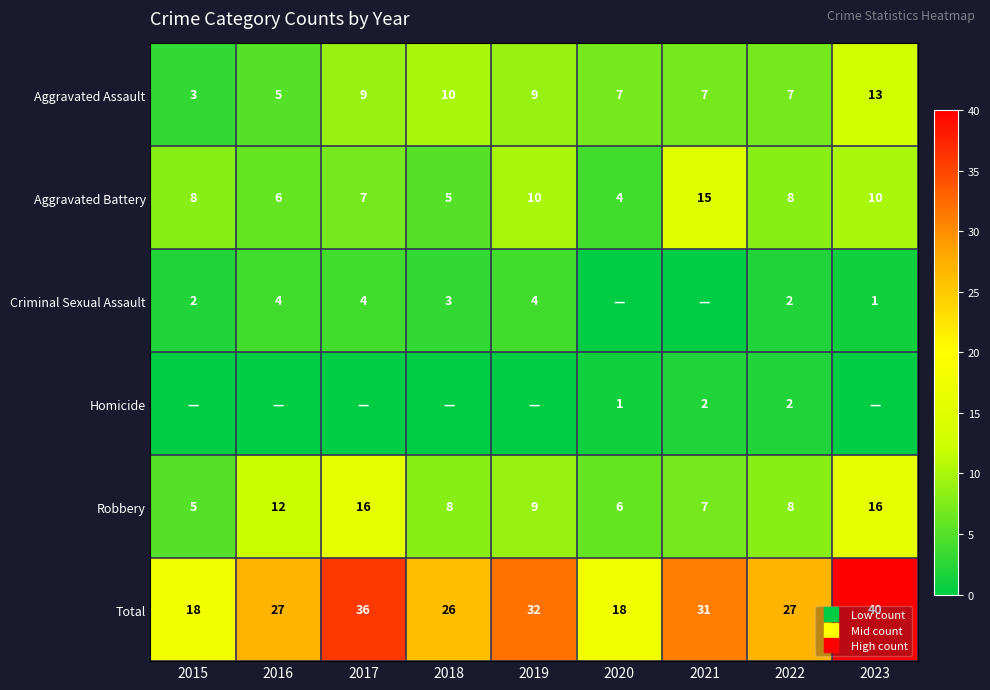

Is the value of Aggravated Assault at 2020 greater than the value of Total at 2020?

No